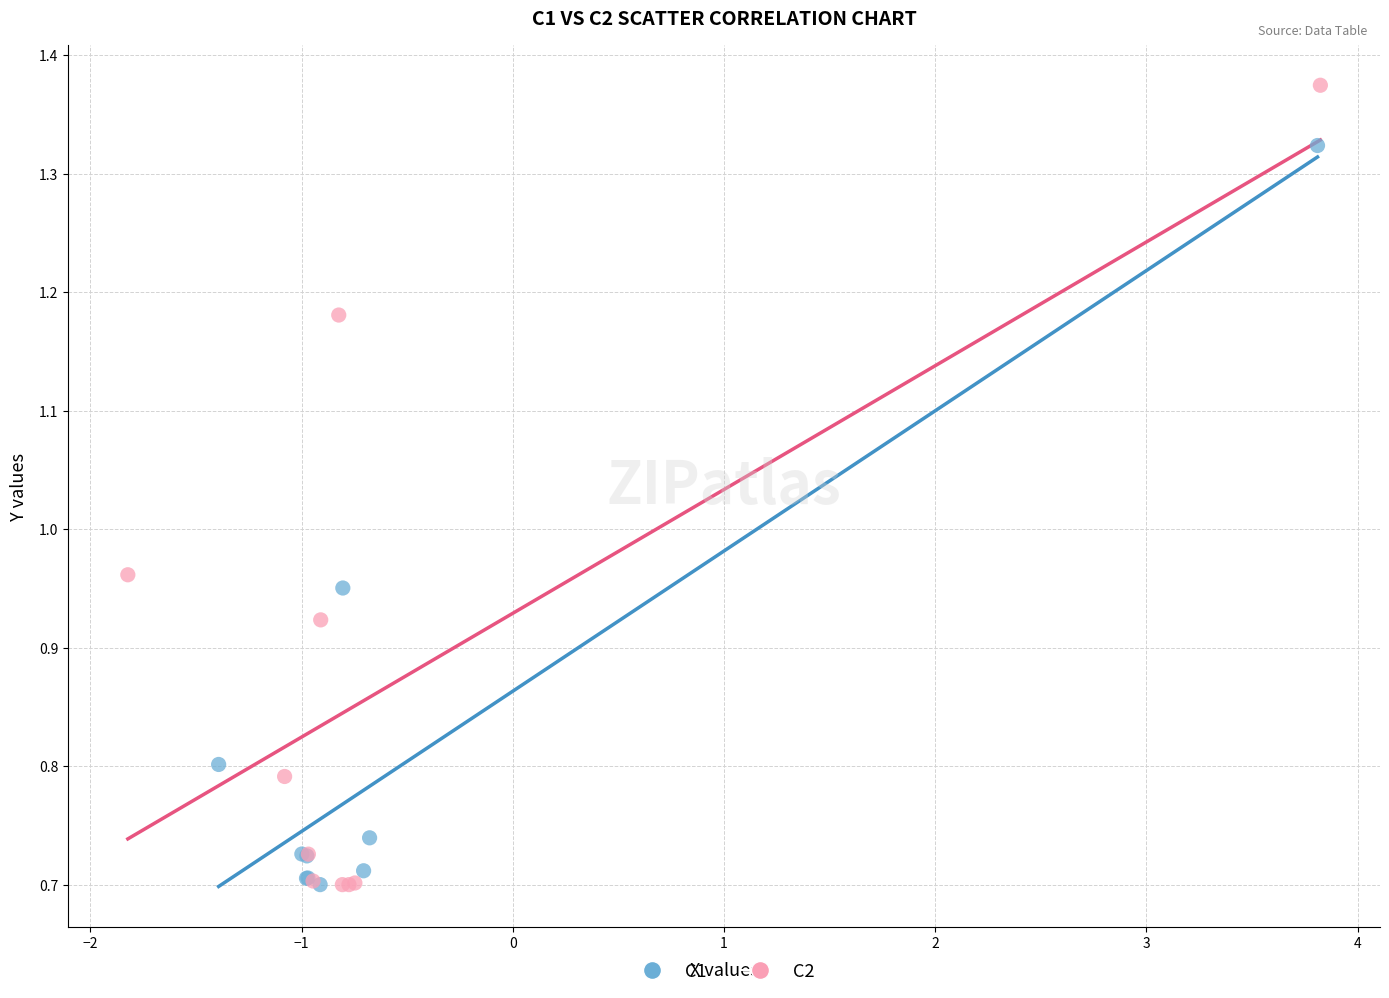

Which series reaches the maximum Y coordinate?

C2